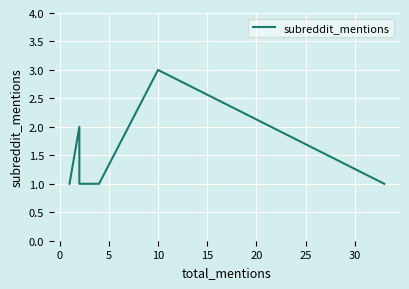

How many series are shown in this chart?

1